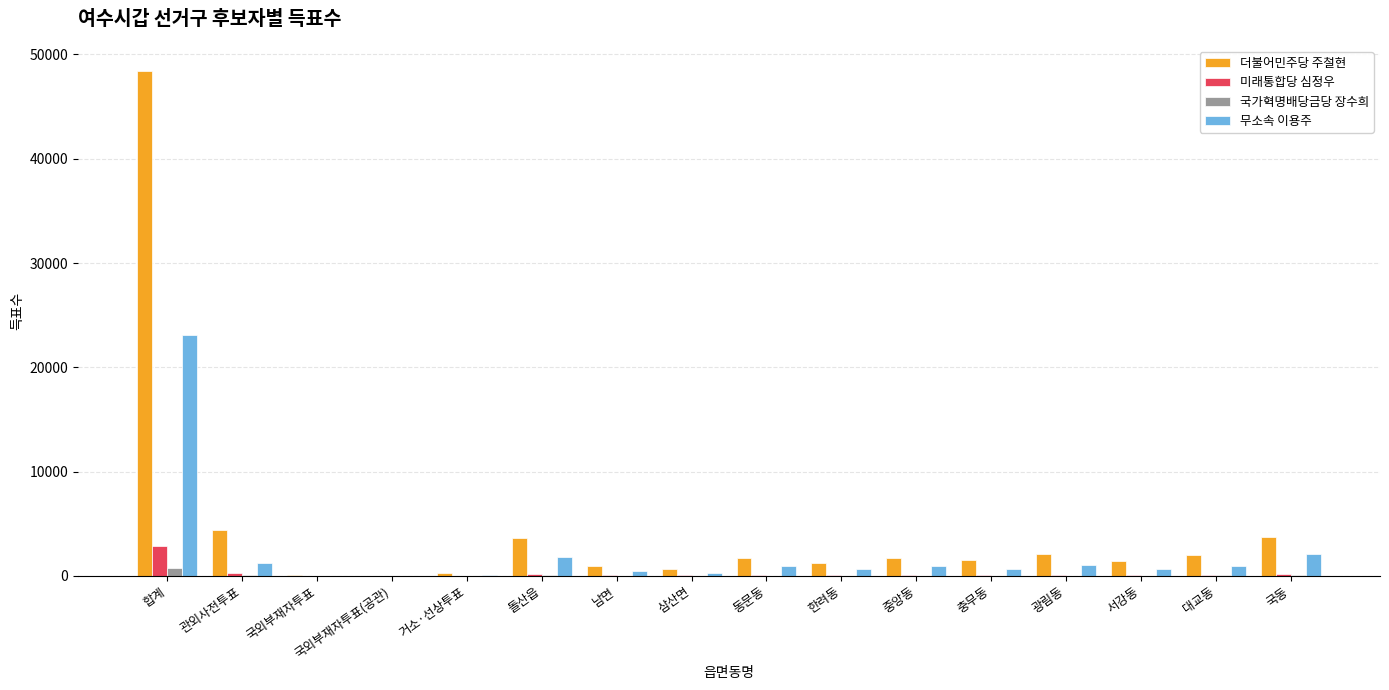

What is the sum of all 더불어민주당 주철현 values?

73764